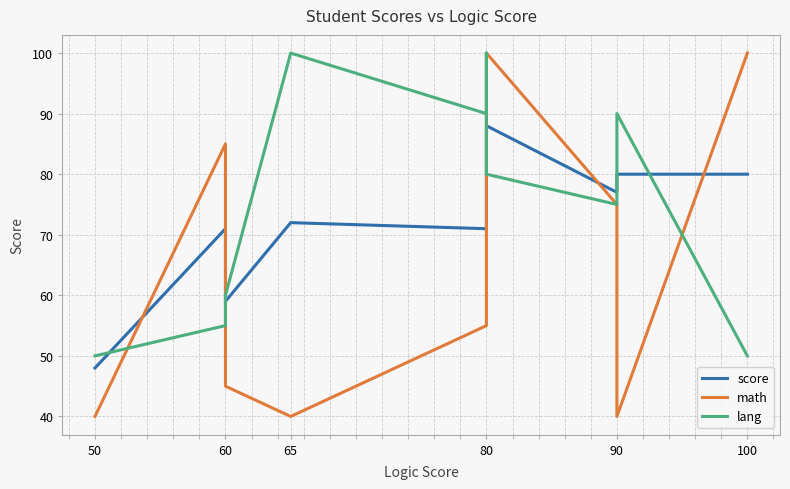

The score series shows 80 at 100. True or false?

True